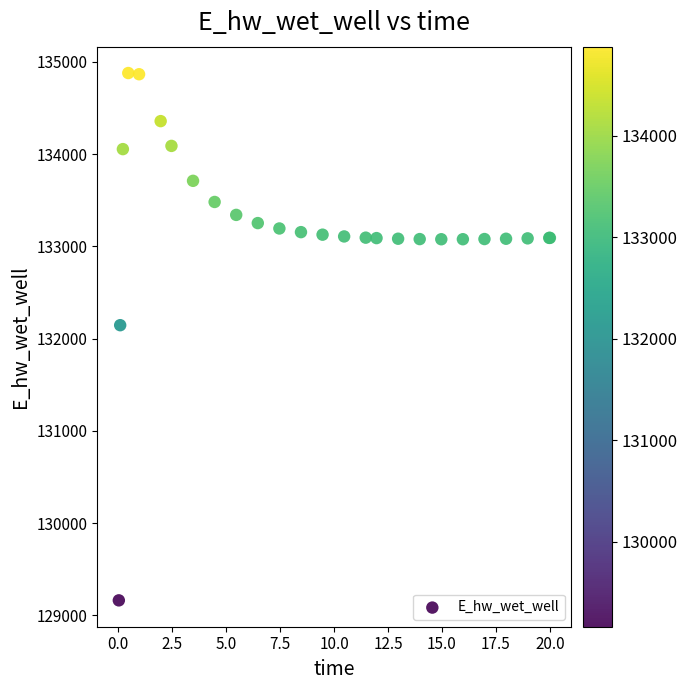

What Y value in the scatter plot is closest to 132021?

132146.6